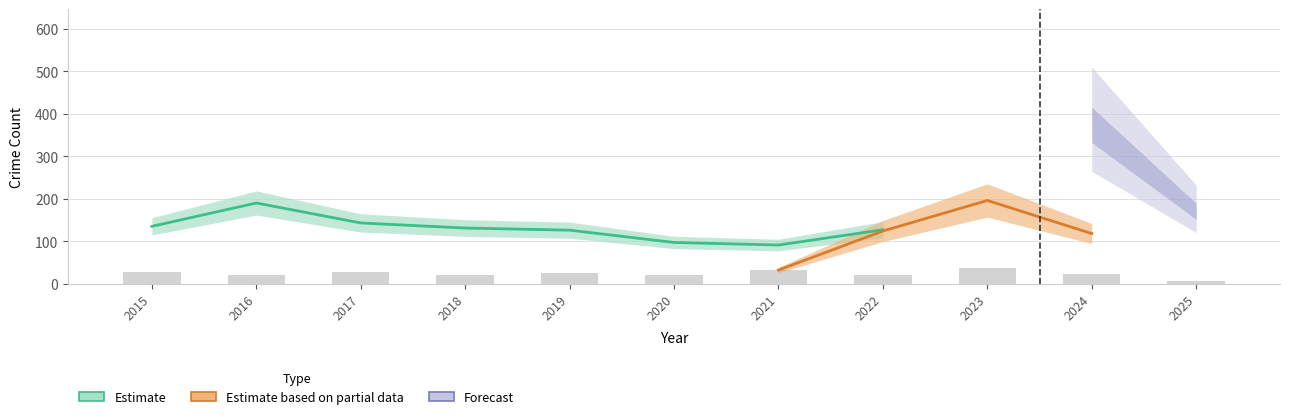

The Motor Vehicle Theft series shows 196 at 2023. True or false?

True